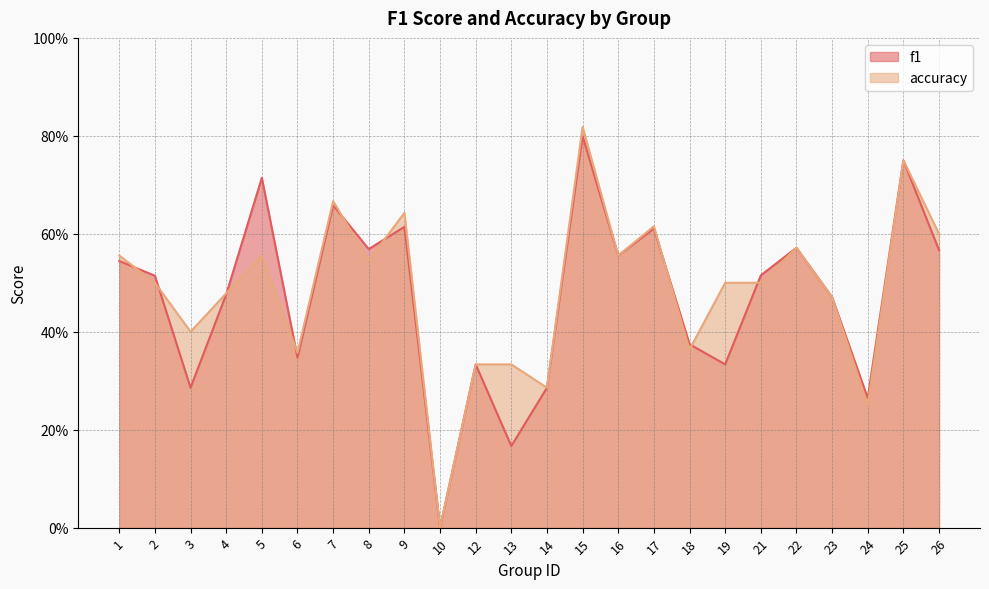

Which label corresponds to the largest value in the chart?

15